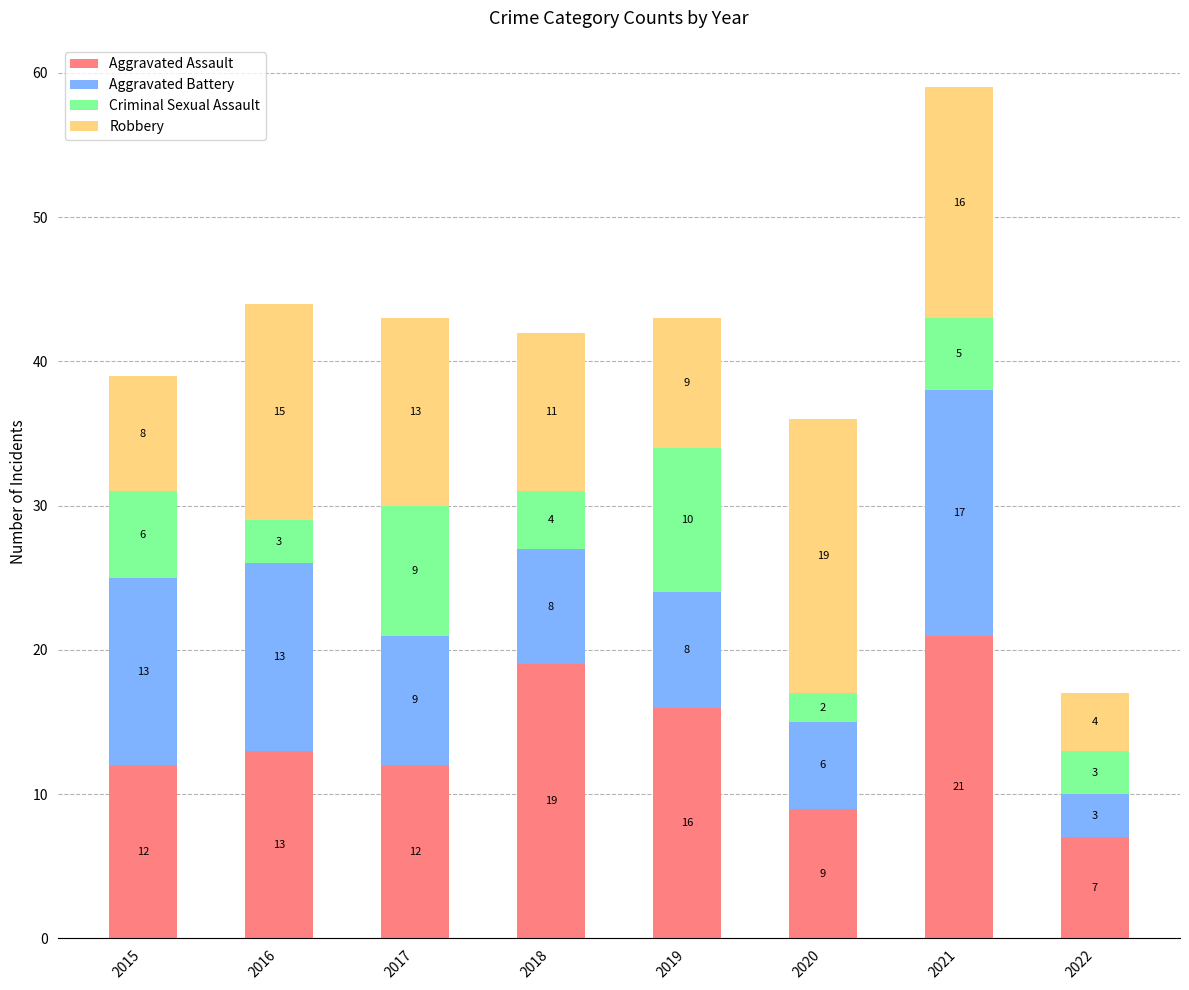

Reading left to right, list the values for the Aggravated Assault series.

2015=12	2016=13	2017=12	2018=19	2019=16	2020=9	2021=21	2022=7